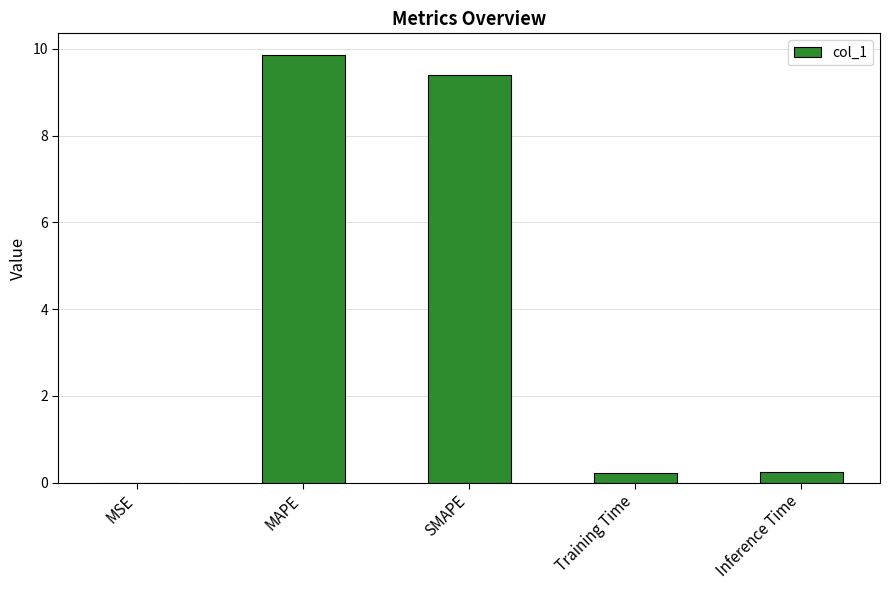

The value at MSE is 0.0. True or false?

True